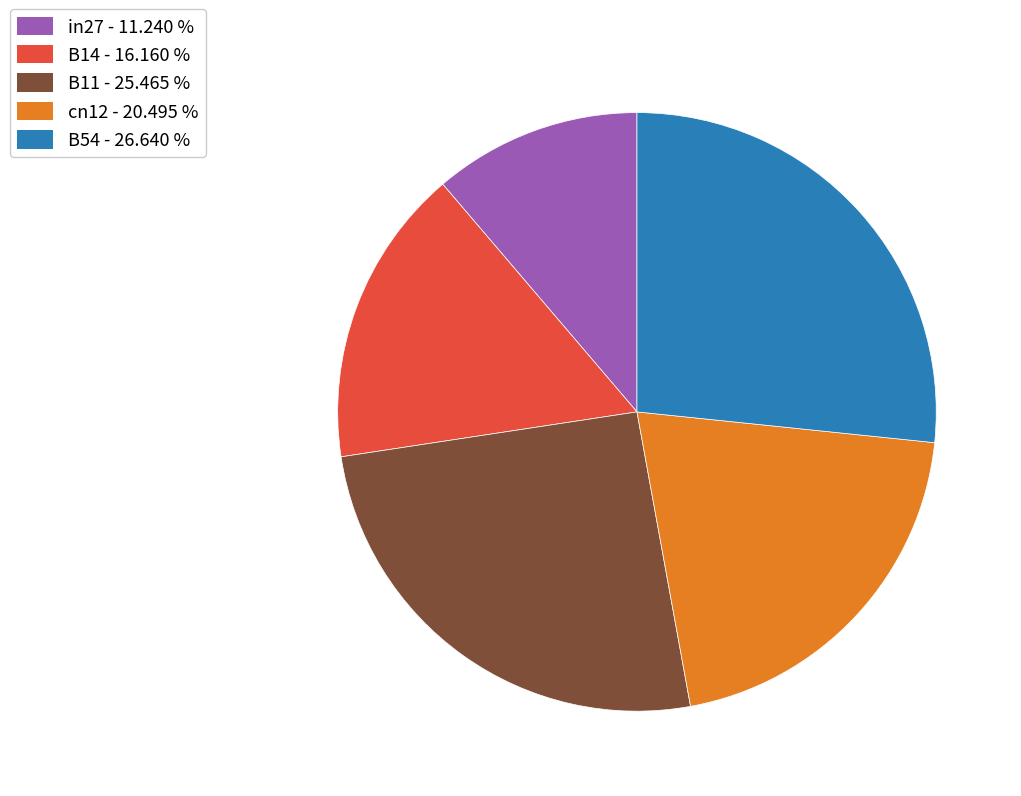

The B54 slice represents 27% of the pie. True or false?

True